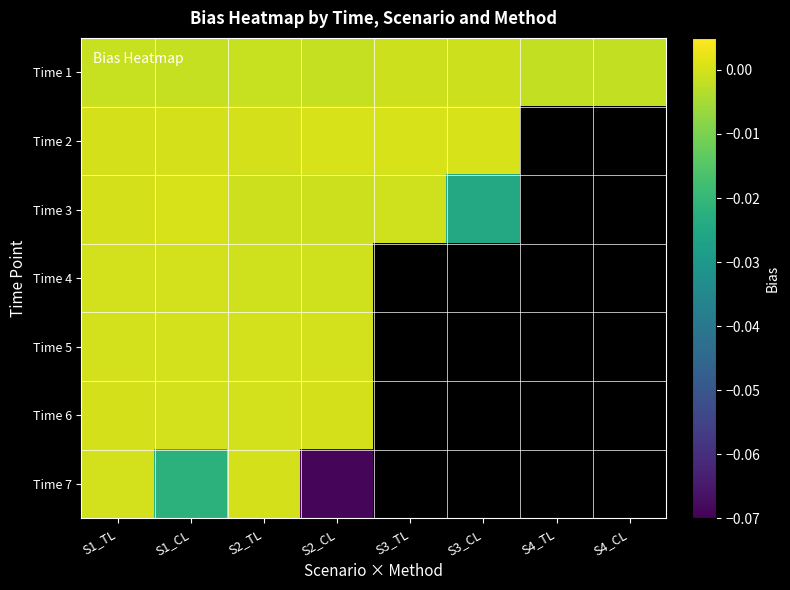

How many values in Time 7 are below zero?

2